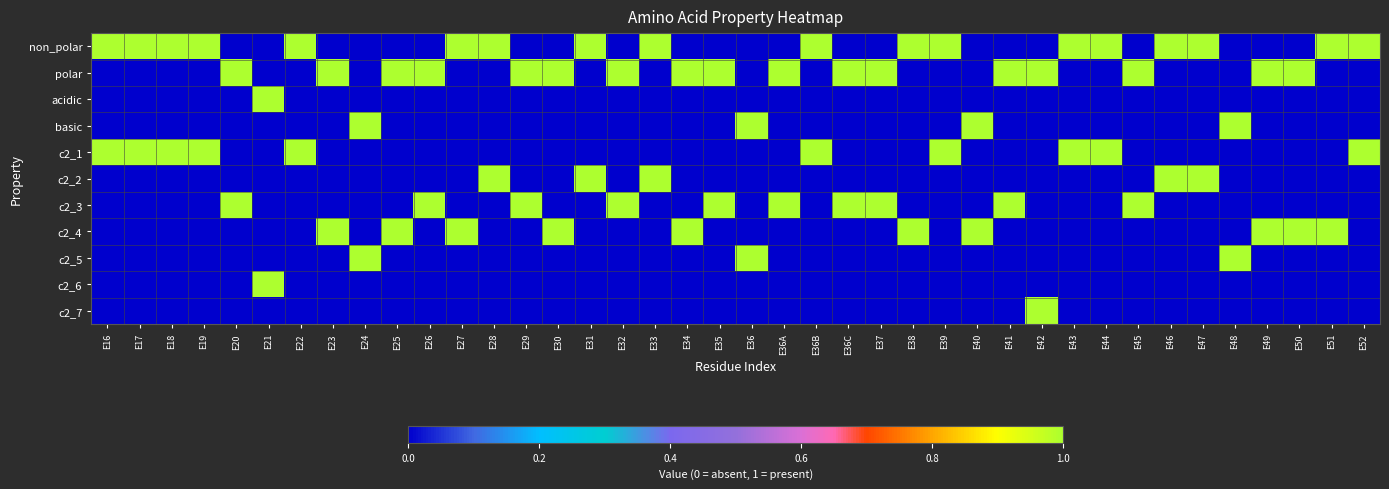

At which category does the chart reach its minimum across all series?

E20